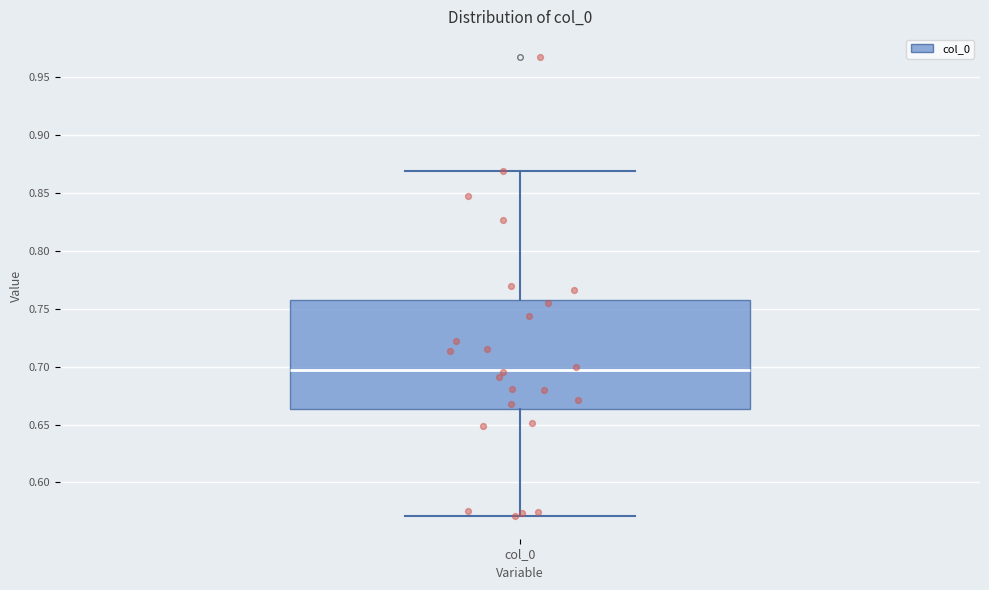

Transcribe this box plot: give where the median line is, the range the box spans, and where the two whiskers end, as read against the y-axis. The values are not printed on the chart, so give them approximately, as read against the axis.

median 0.695, box 0.665 to 0.760, whiskers 0.570 to 0.870